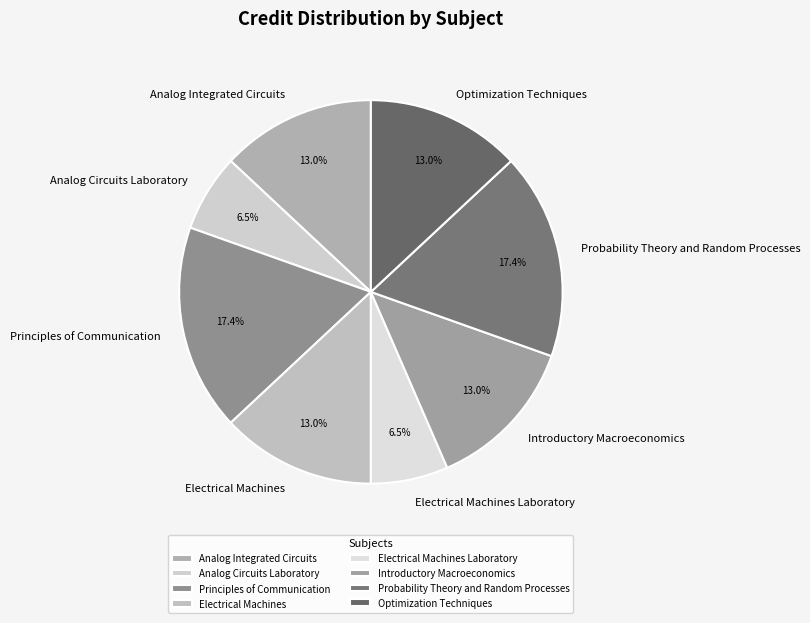

Do Principles of Communication and Analog Integrated Circuits together represent more than half of the pie?

No